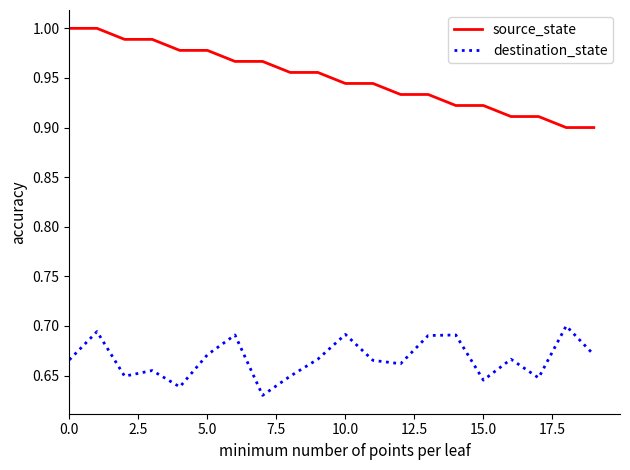

Is this an area chart (filled region under the line)?

No